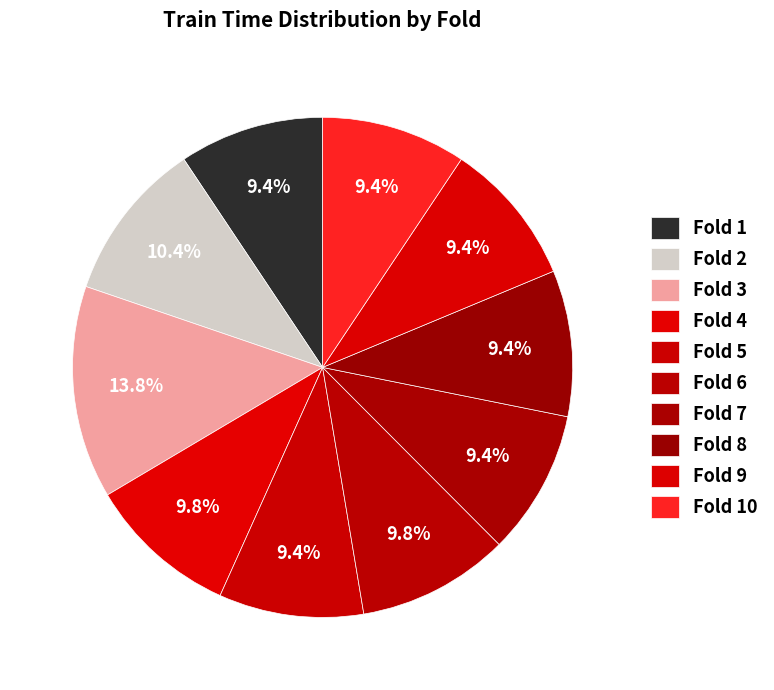

Which slice is the smallest?

Fold 5